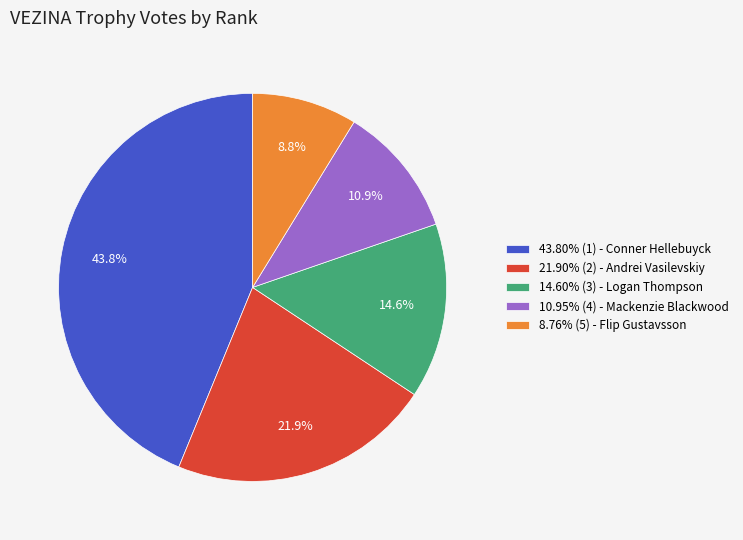

Is there any slice that represents more than half of the pie?

No